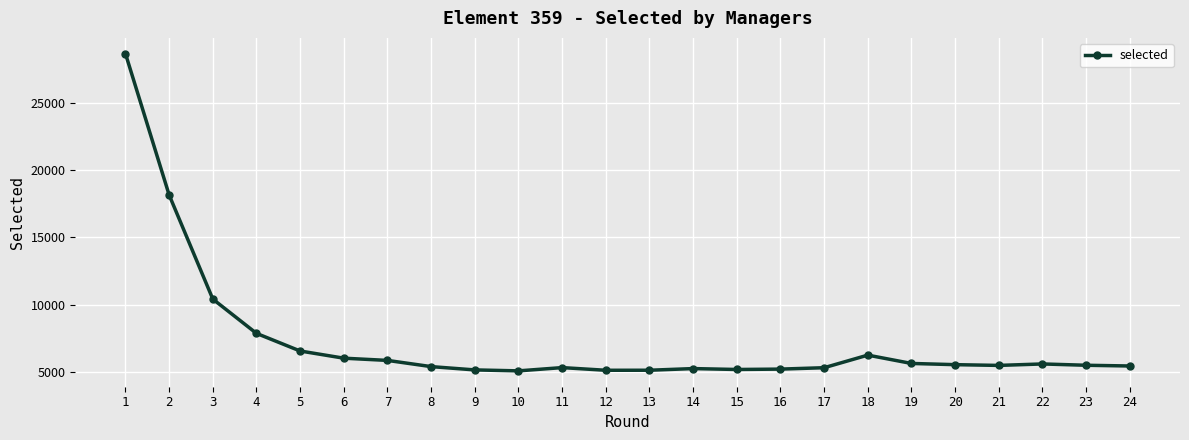

True or false: the data shows 1562 at 19.

False